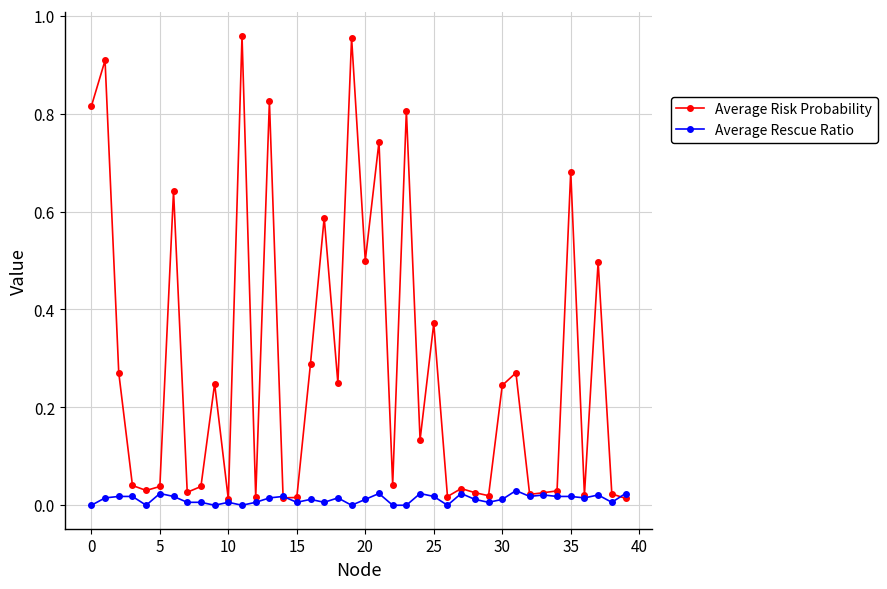

True or false: Average Rescue Ratio has more than 1 points higher than both neighbors.

True